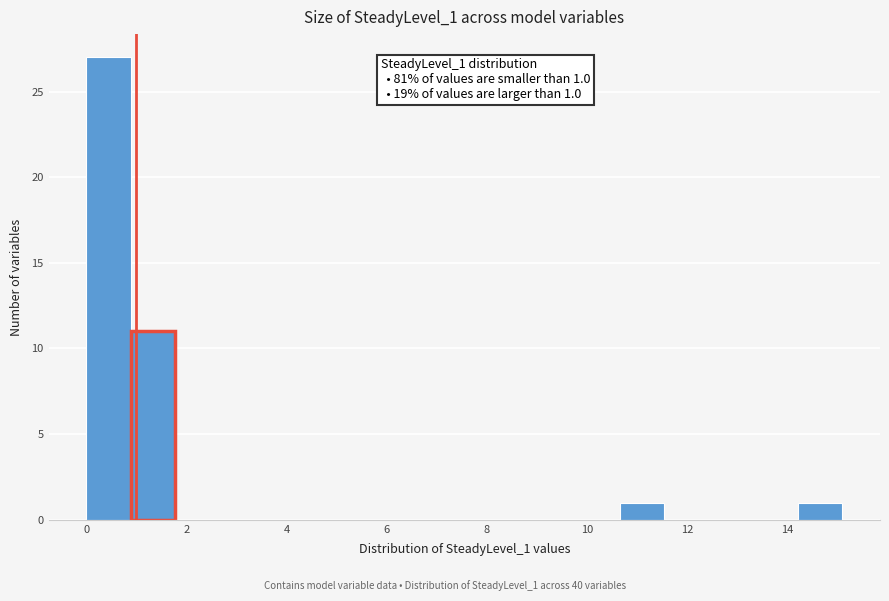

Which range on the x-axis has the tallest bar?

0.0 to 0.8